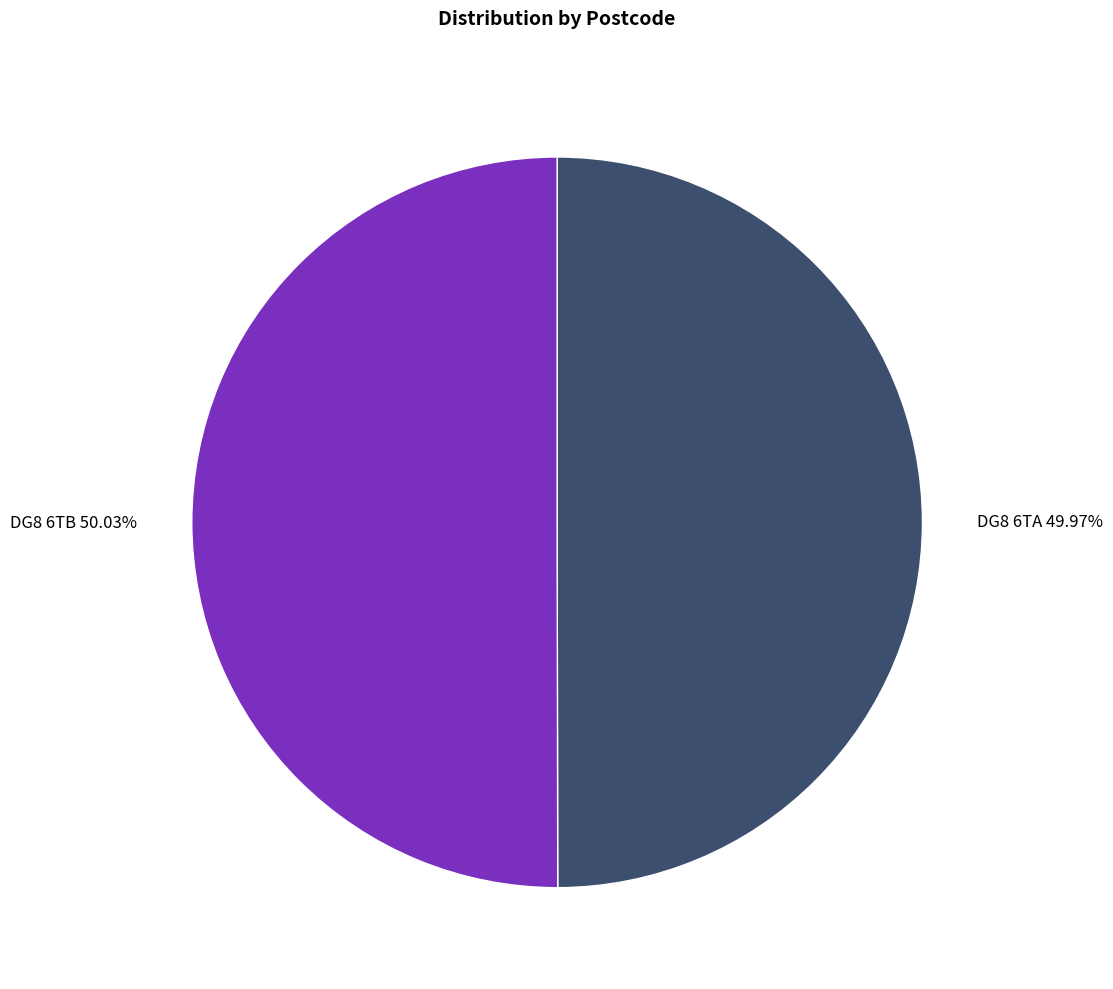

Is the sum of DG8 6TB and DG8 6TA greater than half?

Yes